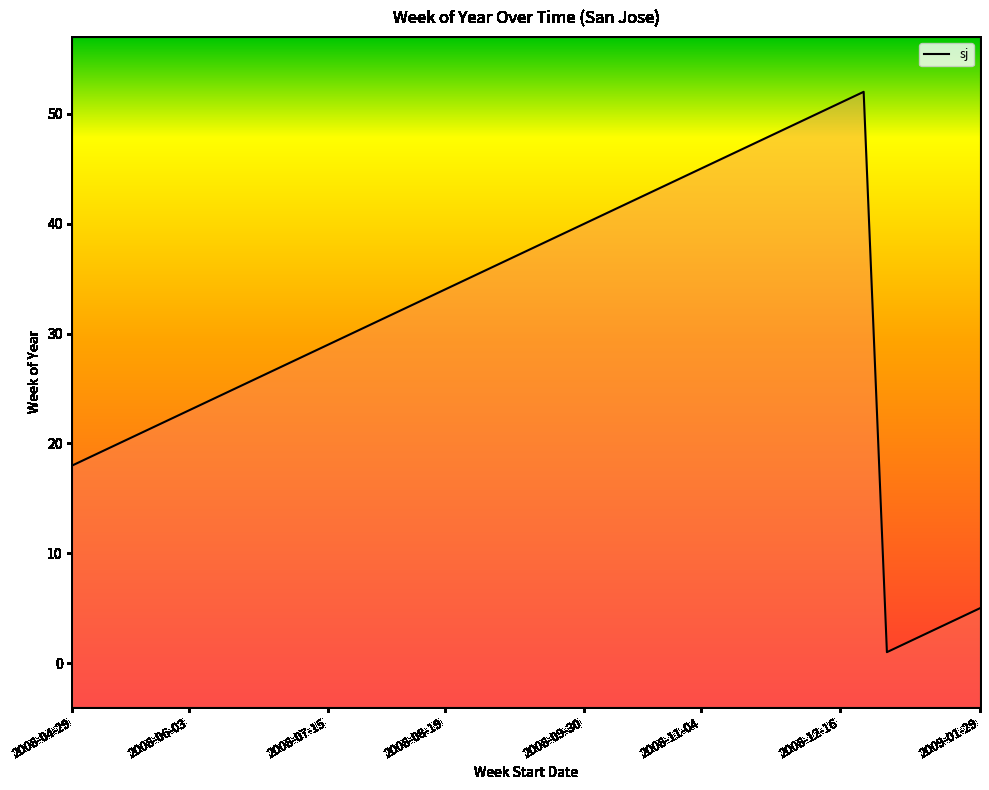

What is the minimum value shown in the chart?

1